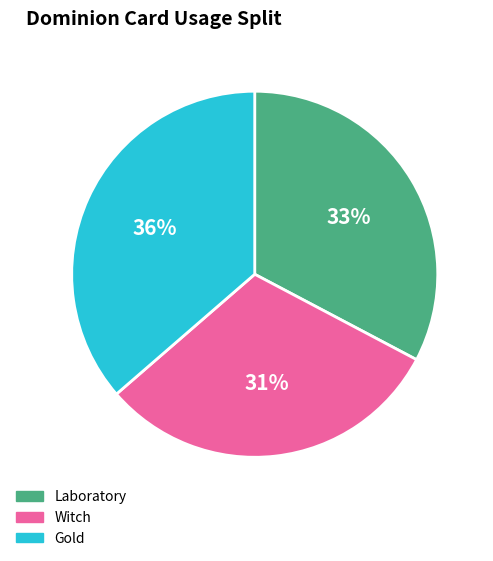

To the nearest percent, what percentage of the pie is Witch?

31%